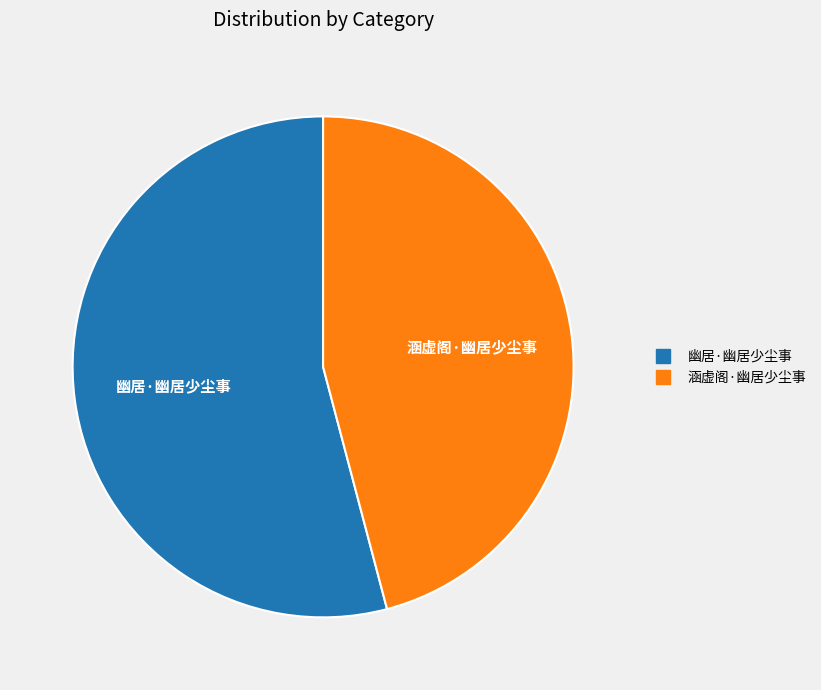

Rank the categories by value from highest to lowest.

幽居·幽居少尘事, 涵虚阁·幽居少尘事